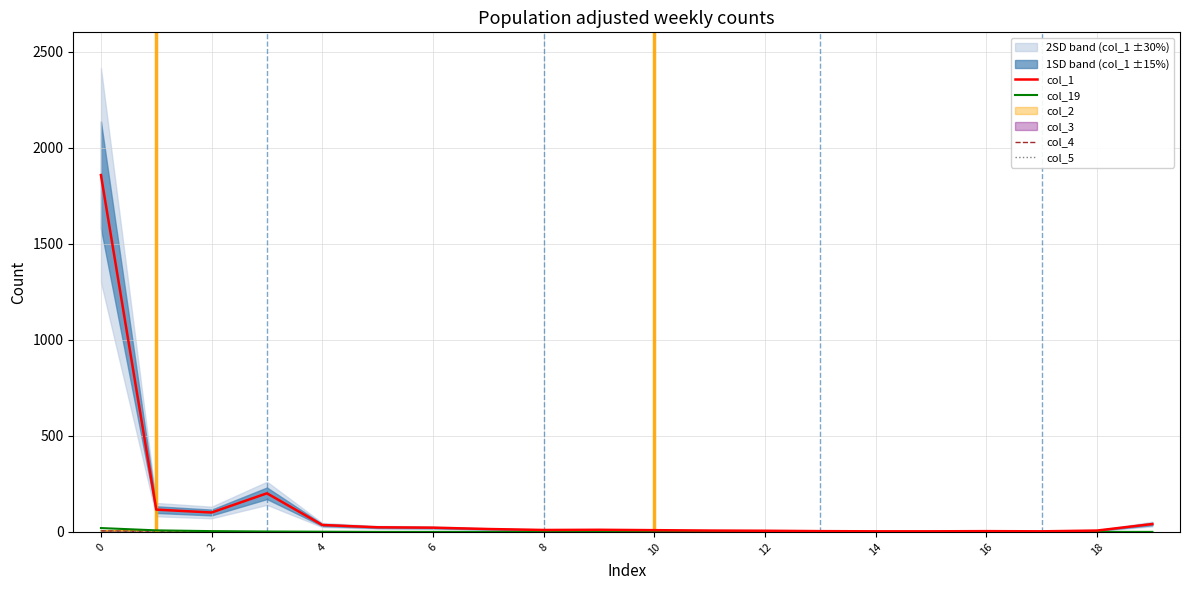

True or false: col_5 has more than 0 points higher than both neighbors.

False